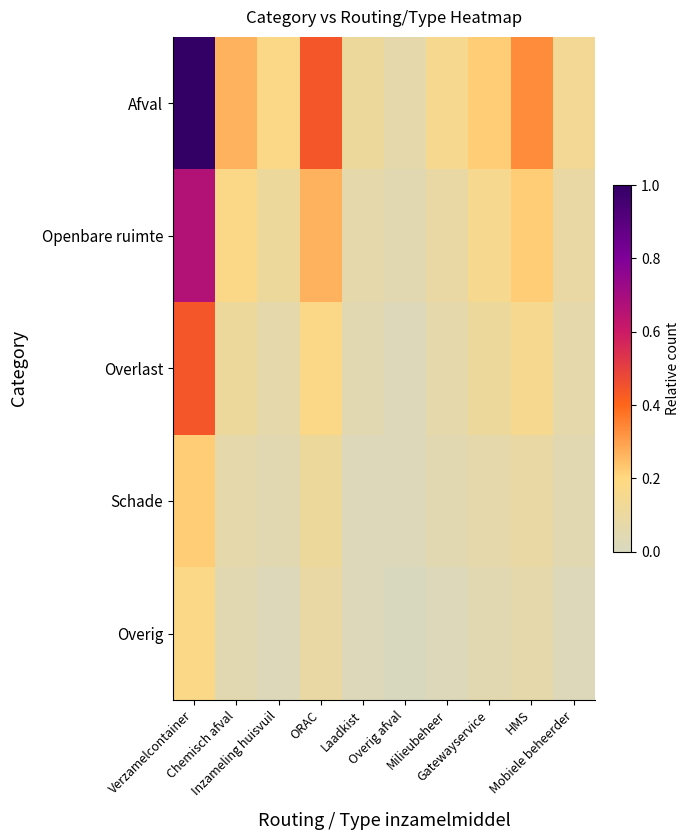

Between Inzameling huisvuil and Mobiele beheerder, which is larger?

Inzameling huisvuil